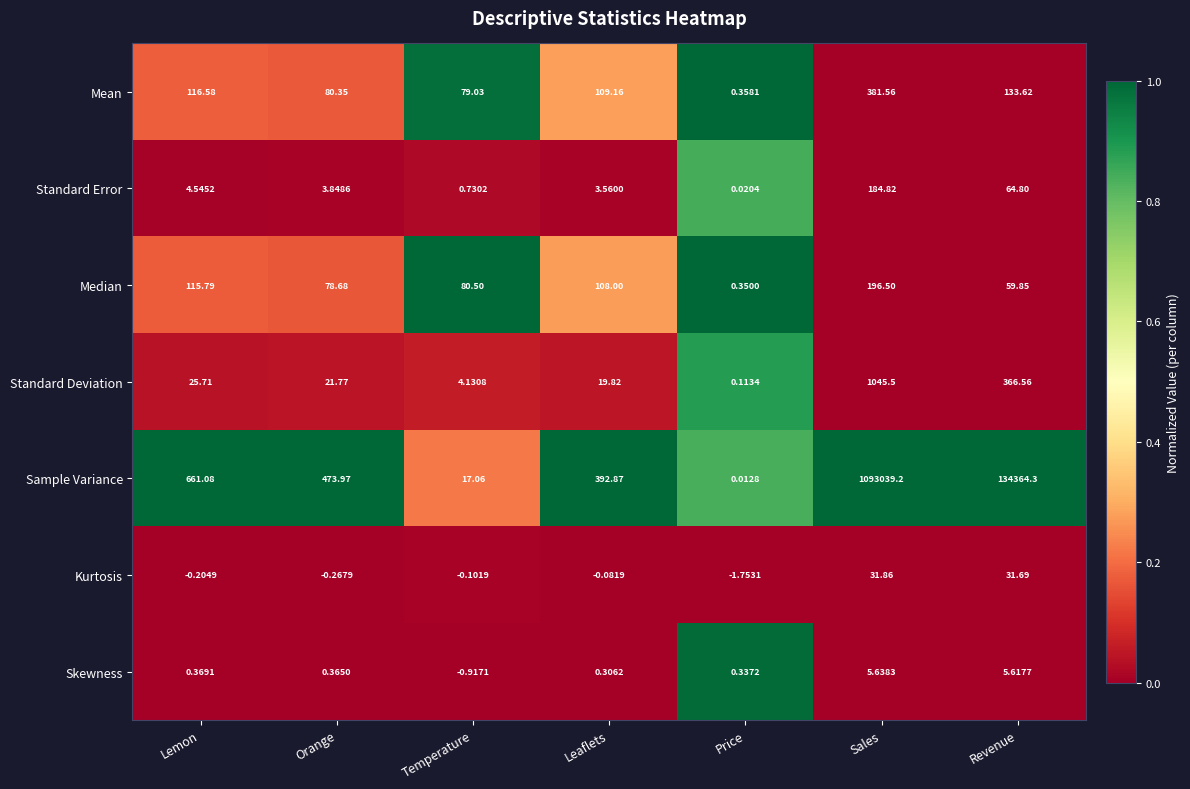

Which series changed the most between Sales and Revenue?

Sample Variance